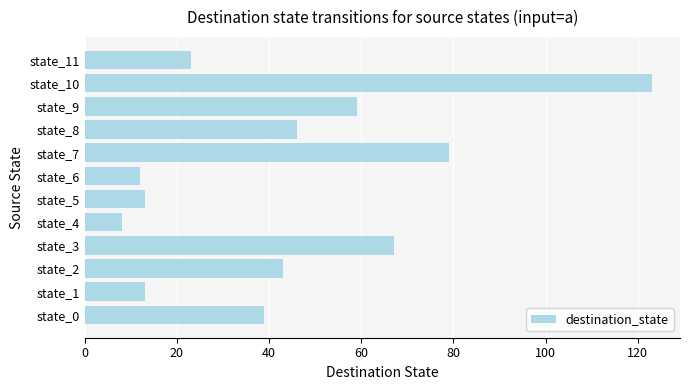

Are the bars horizontal?

Yes